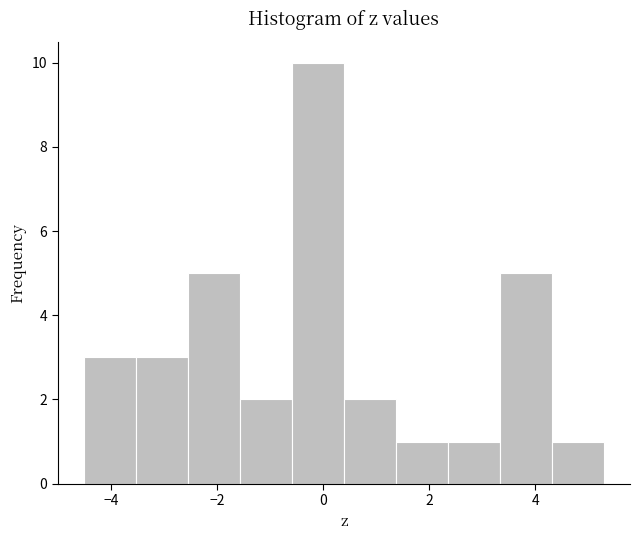

Which range on the x-axis has the tallest bar?

-0.6 to 0.4